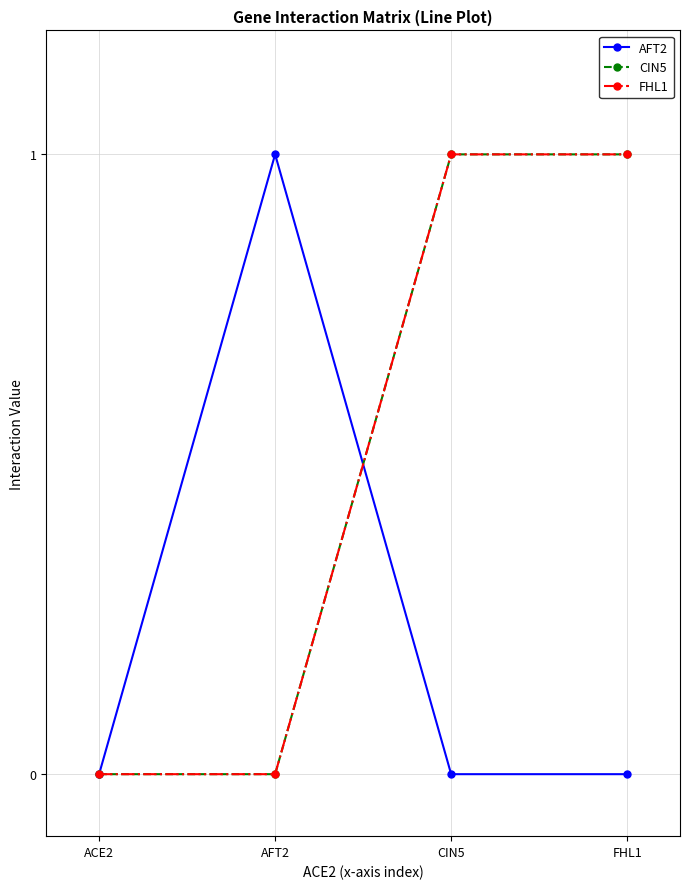

Is this an area chart (filled region under the line)?

No